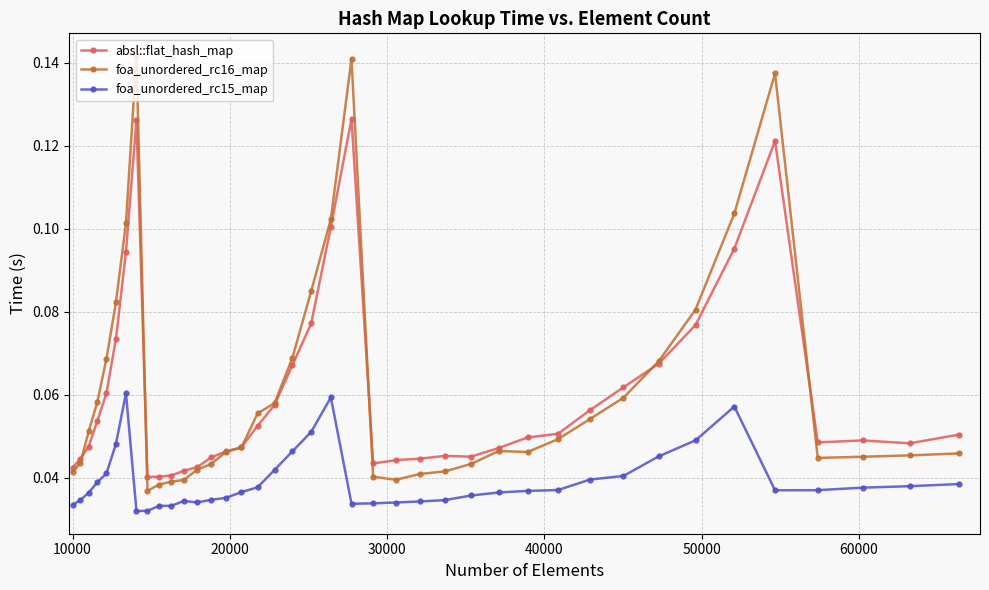

How many foa_unordered_rc16_map values are between 0 and 1?

40